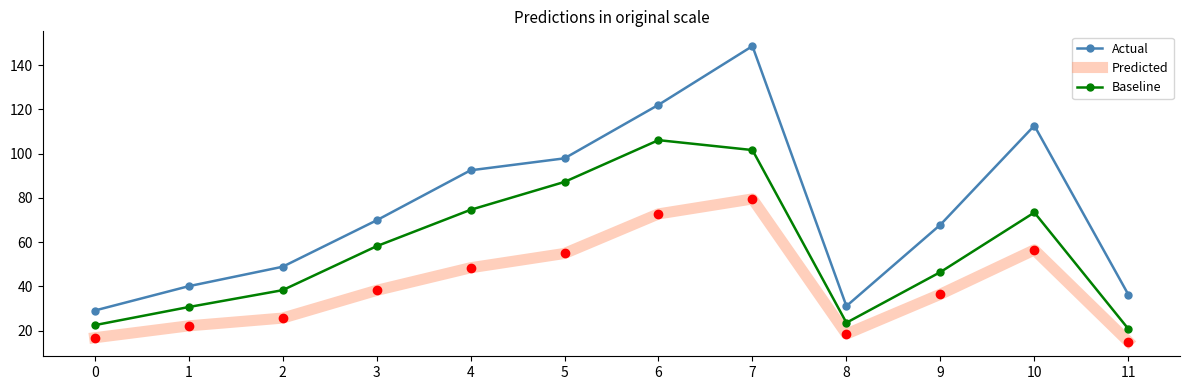

Is the value of Predicted at 2 greater than the value of Baseline at 8?

Yes